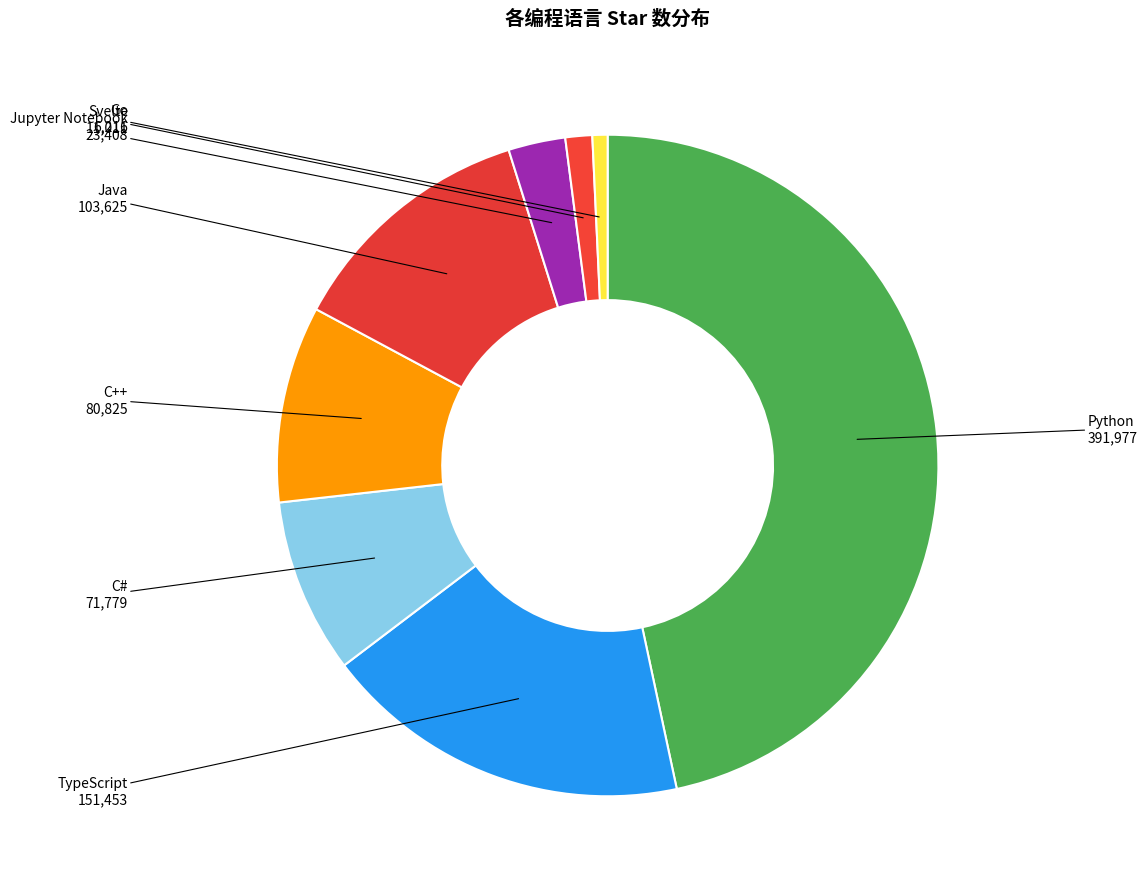

Do Go and C++ together represent more than half of the pie?

No